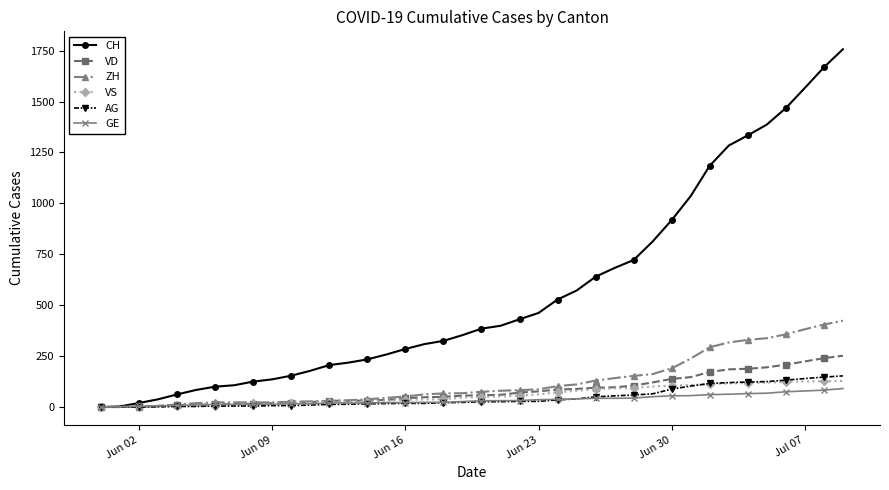

What is the greatest value displayed?

1757